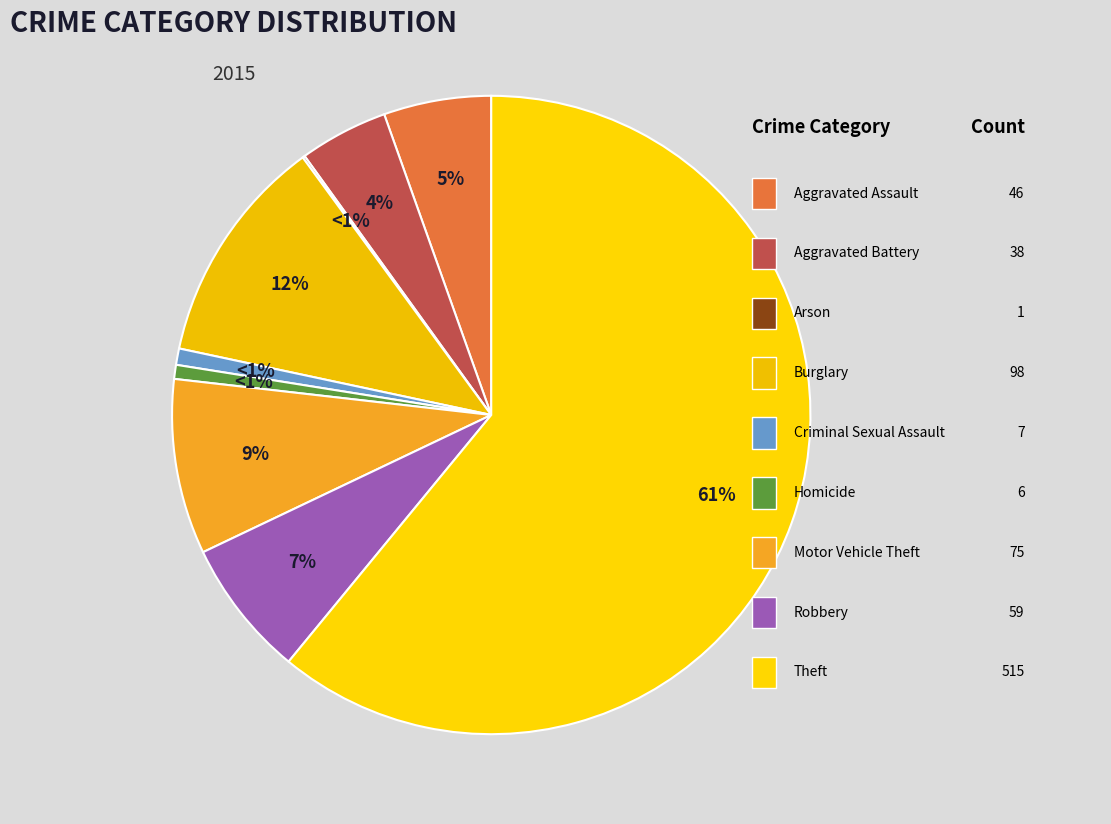

Count the number of slices in the pie.

9